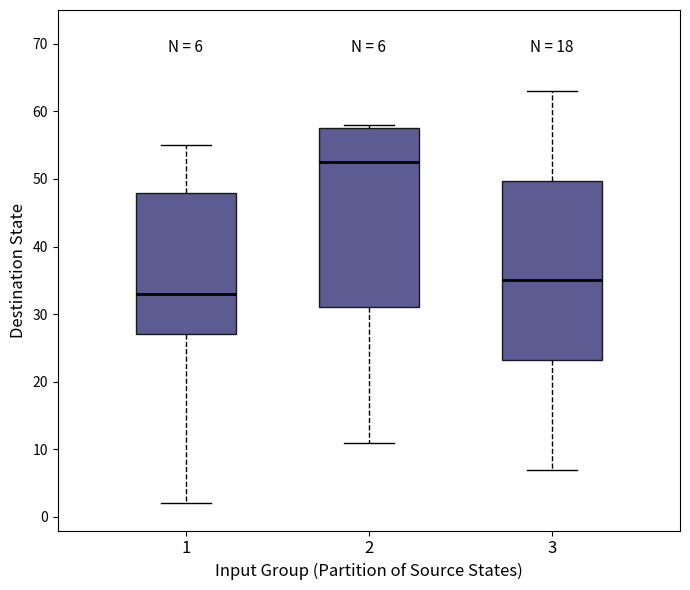

Which box has the lowest median line?

1